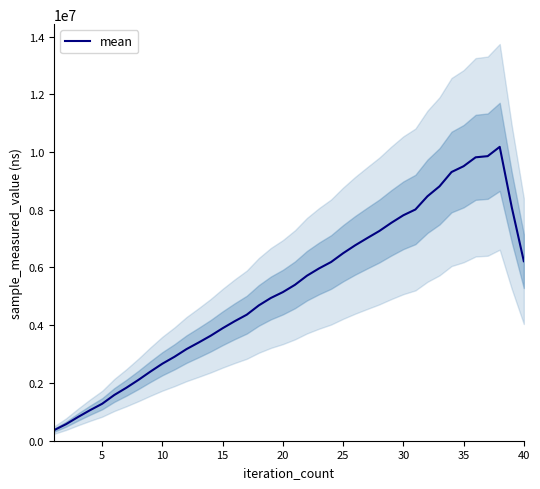

What is the highest value of the mean series?

10178653.4